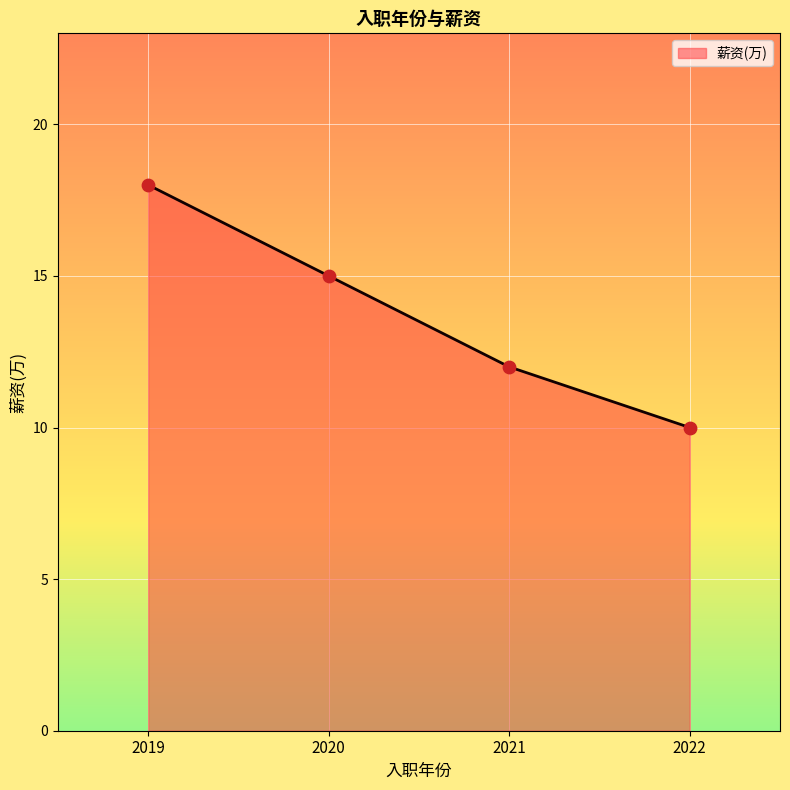

Between 2022 and 2021, which is larger?

2021